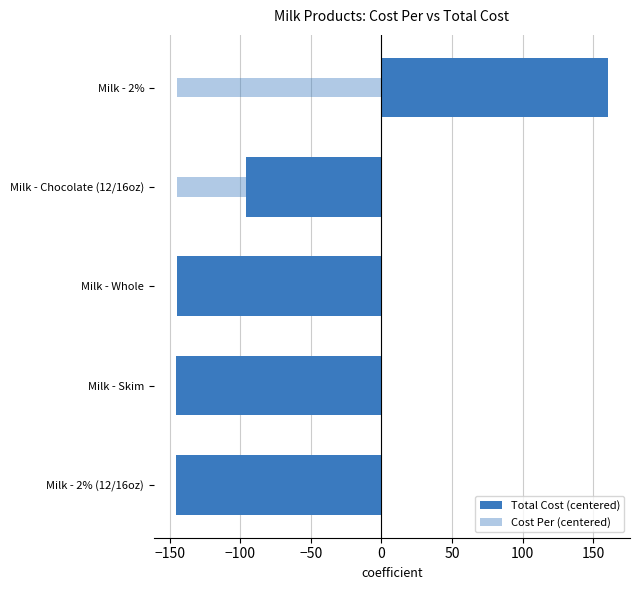

Does the chart contain any negative values?

Yes